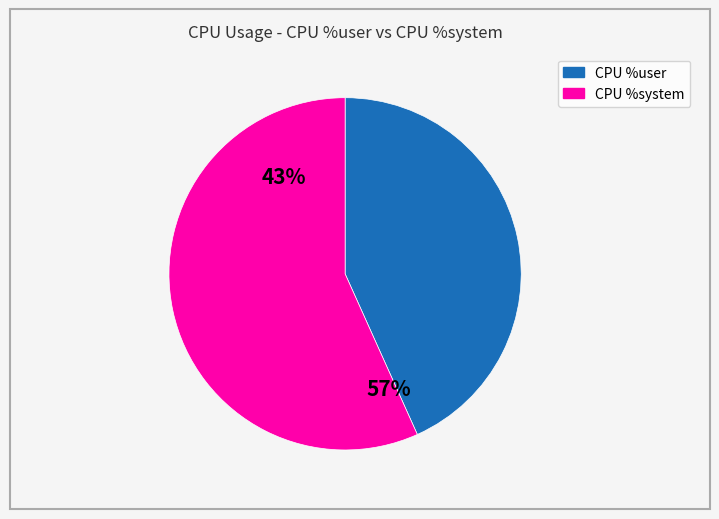

Between 18 and 10, which is larger?

18